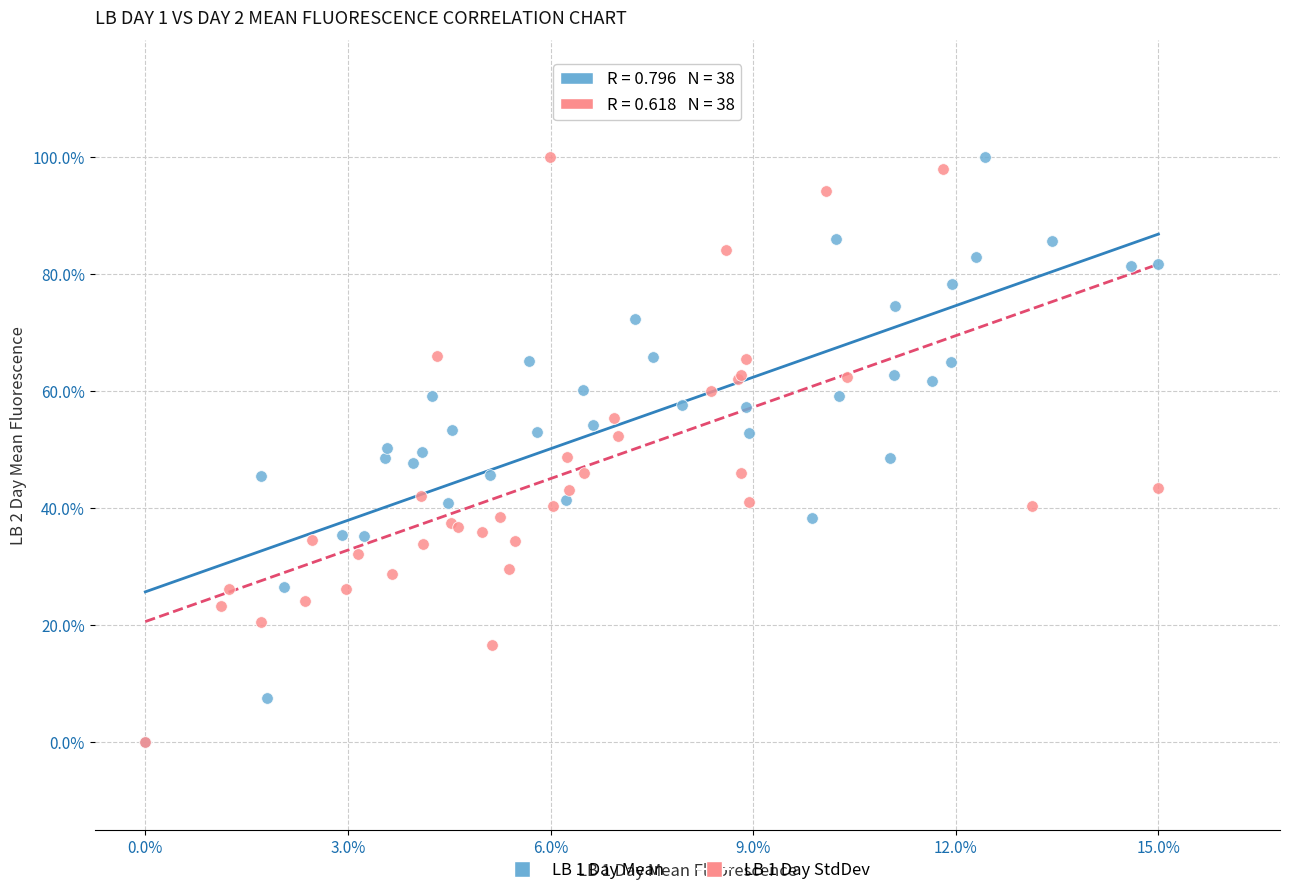

What are all the series names shown in the legend?

LB 1 Day Mean, LB 1 Day StdDev